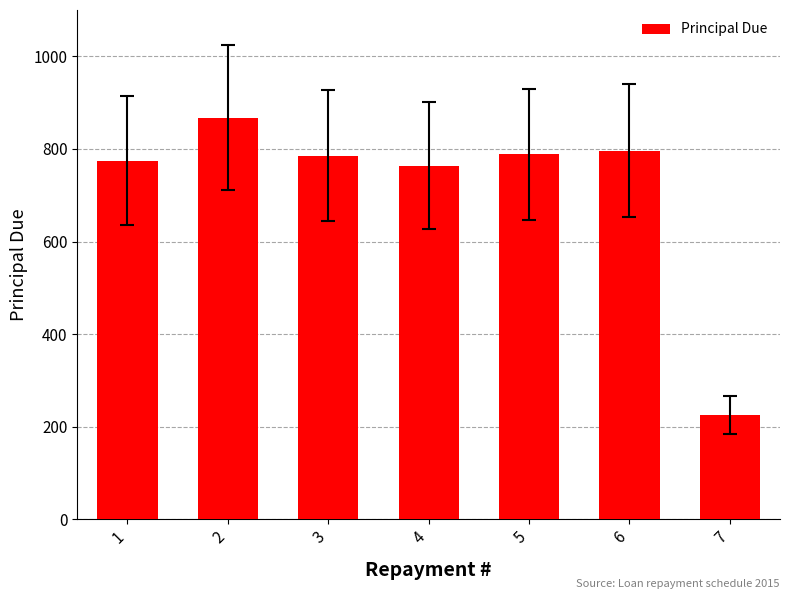

What is the minimum value shown in the chart?

225.3